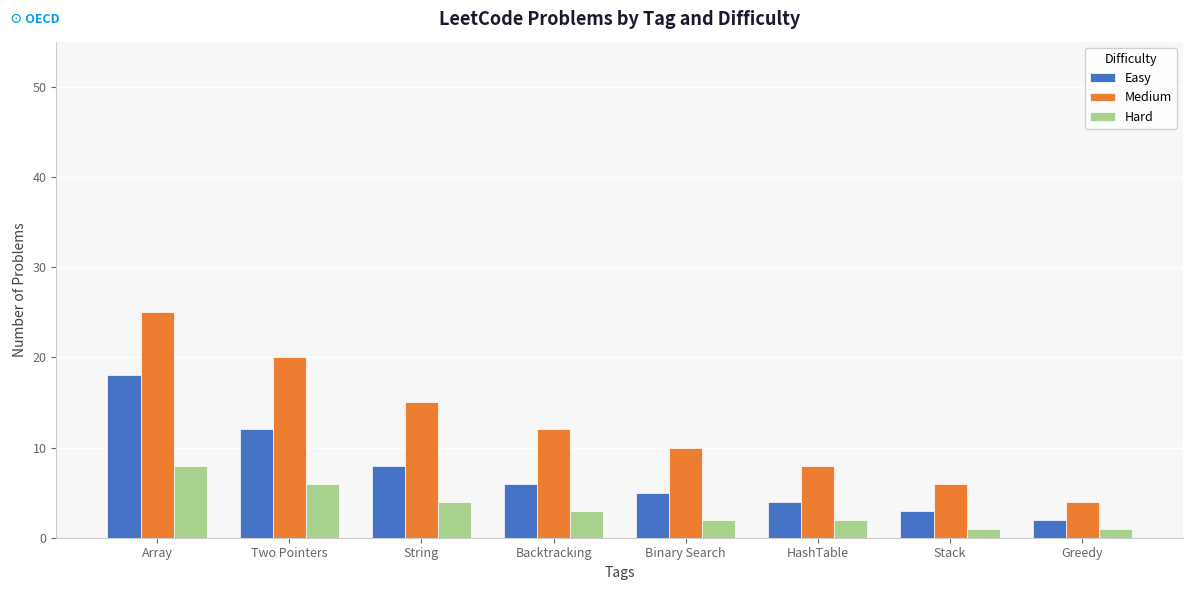

The Hard series shows 6 at Two Pointers. True or false?

True